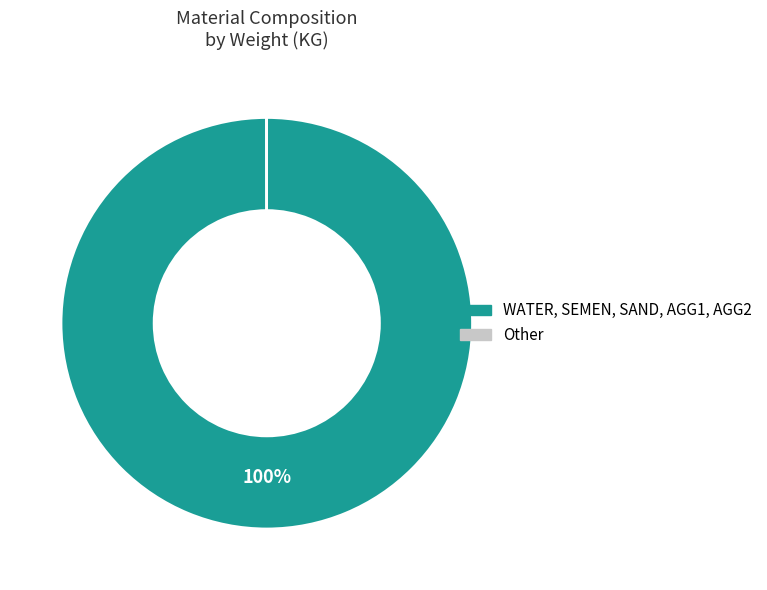

Is there any slice that represents more than half of the pie?

Yes